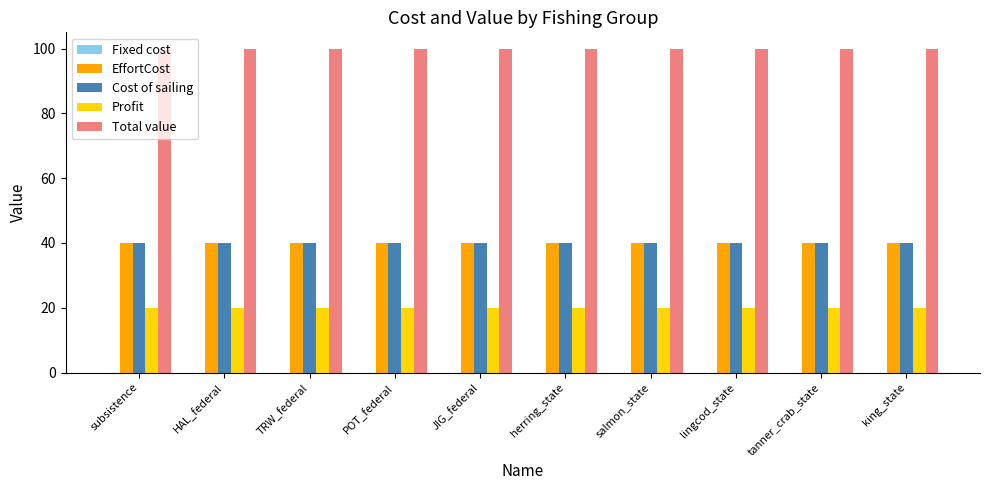

The value of Profit at lingcod_state is 20. True or false?

True